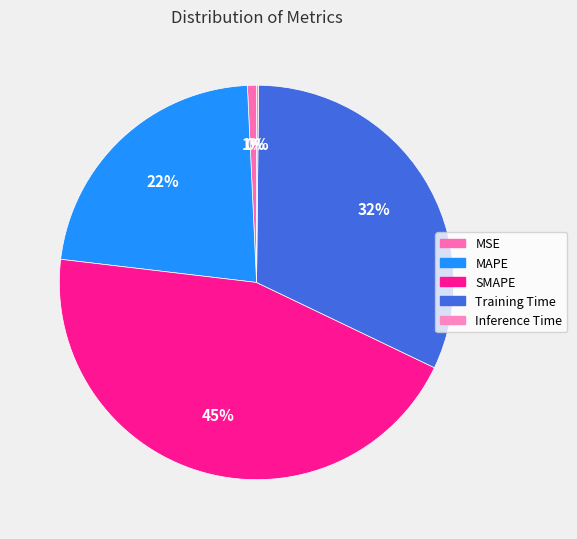

What is the smallest slice in the pie chart?

Inference Time